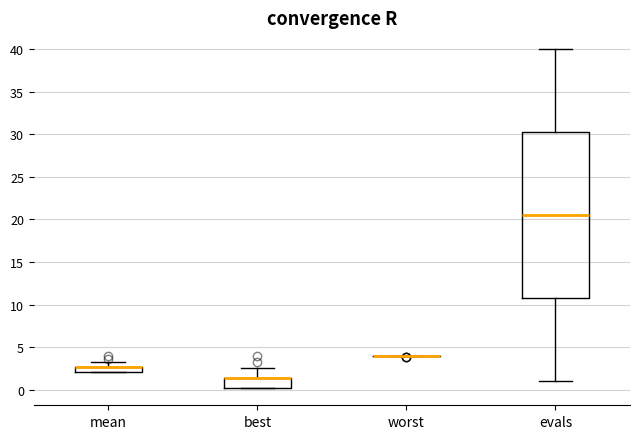

Which box is the tallest, from its lower edge to its upper edge?

evals